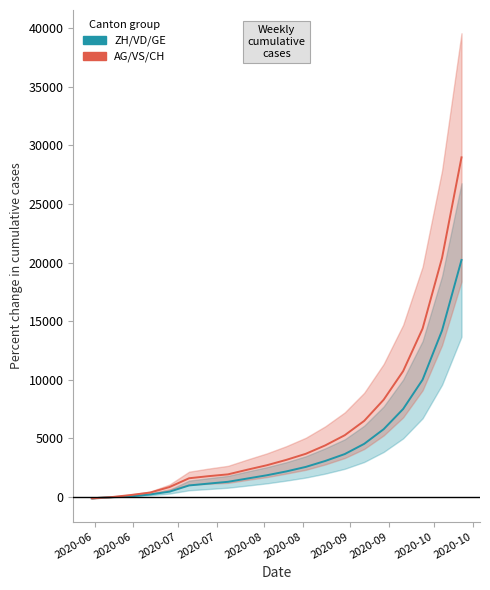

True or false: ZH/VD/GE (group) has more than 2 interior local peaks.

False